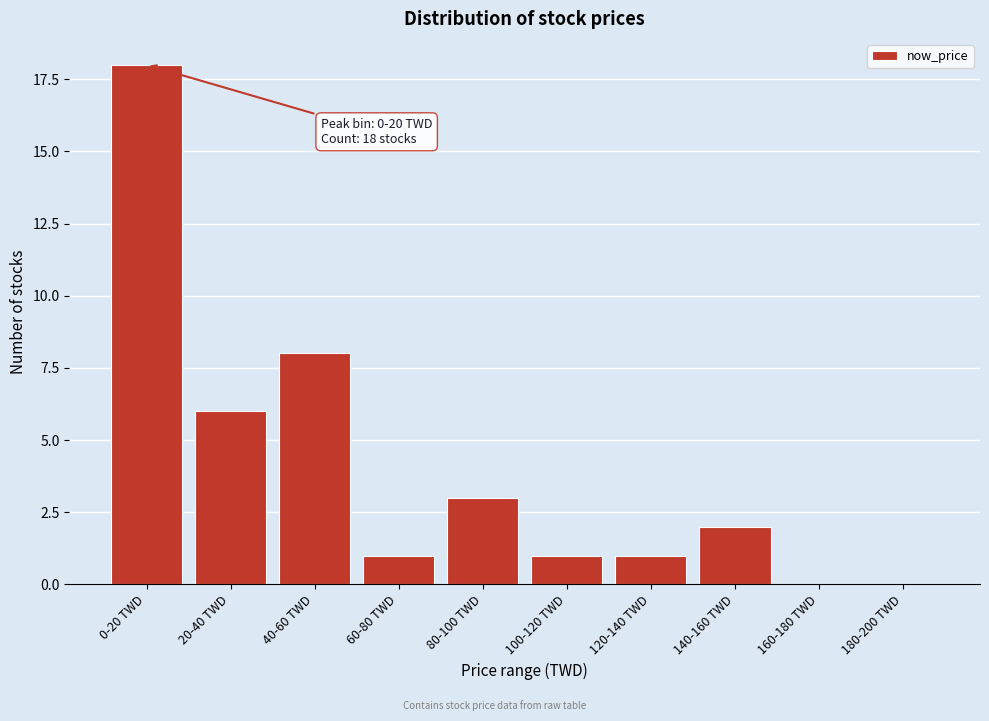

Reading left to right, transcribe all the data shown in this chart.

0-20 TWD=18	20-40 TWD=6	40-60 TWD=8	60-80 TWD=1	80-100 TWD=3	100-120 TWD=1	120-140 TWD=1	140-160 TWD=2	160-180 TWD=0	180-200 TWD=0